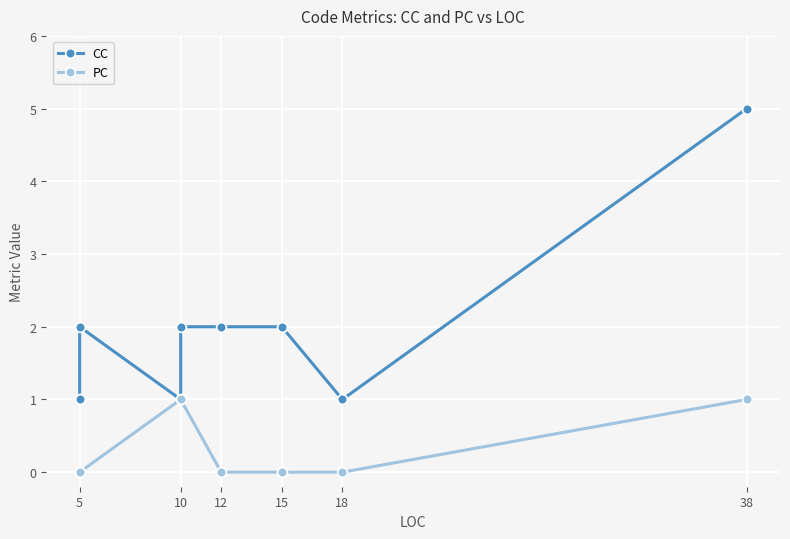

Which series has the largest range (max minus min)?

CC